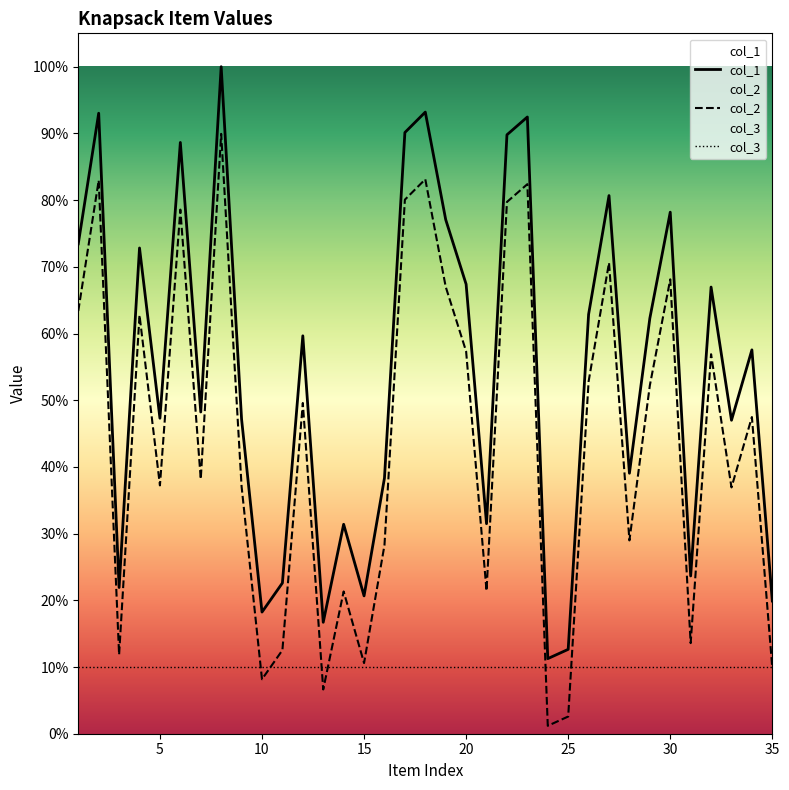

What is the value of the col_2 point at the 22nd from the left?

7917